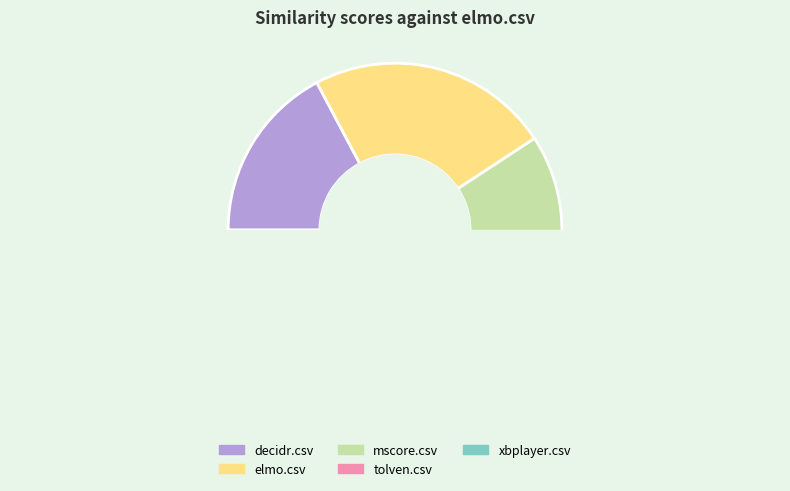

Between decidr.csv and elmo.csv, which is larger?

elmo.csv